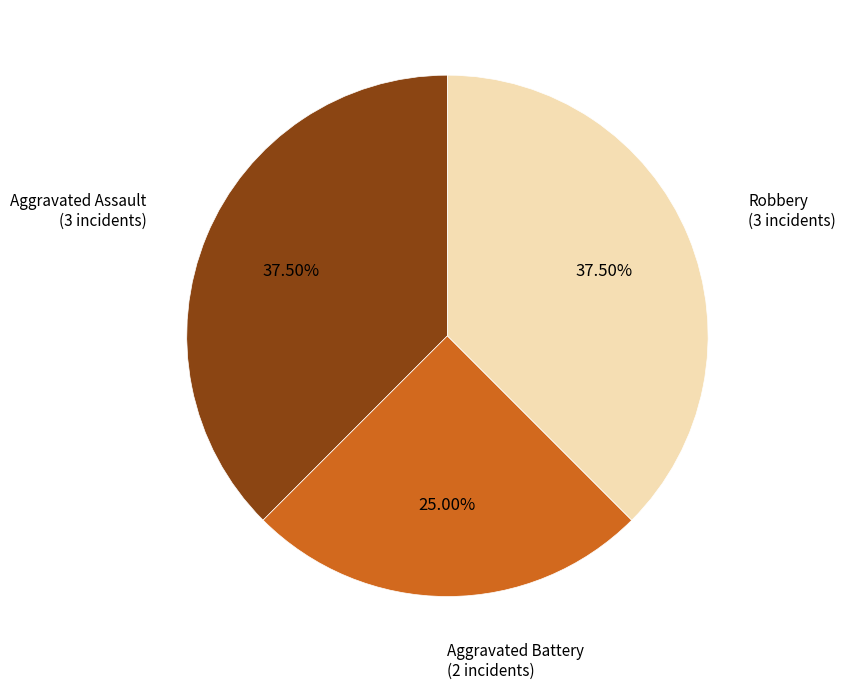

Is there any slice that represents more than half of the pie?

No